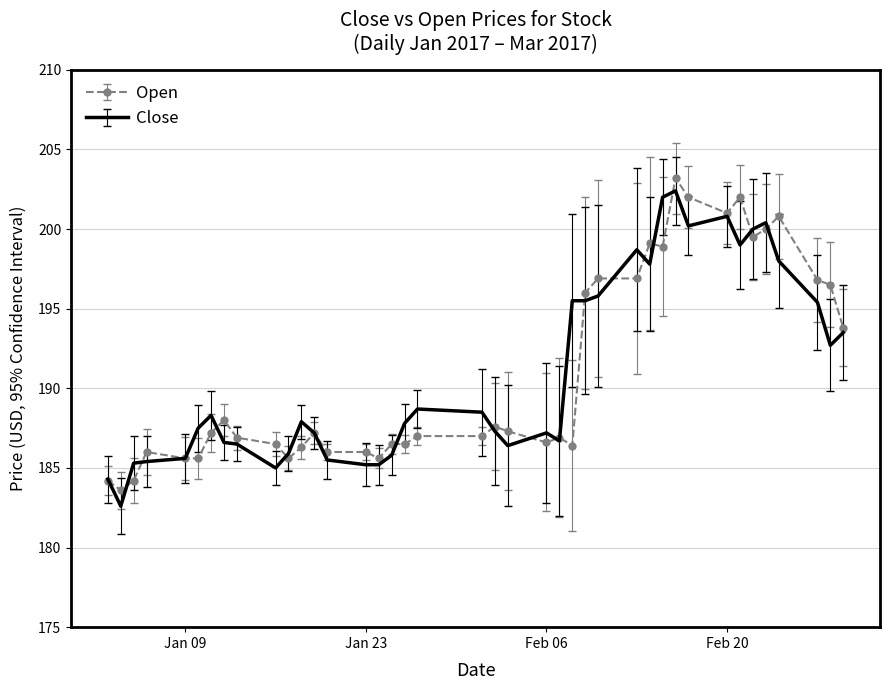

What is the lowest value of the Close series?

182.6